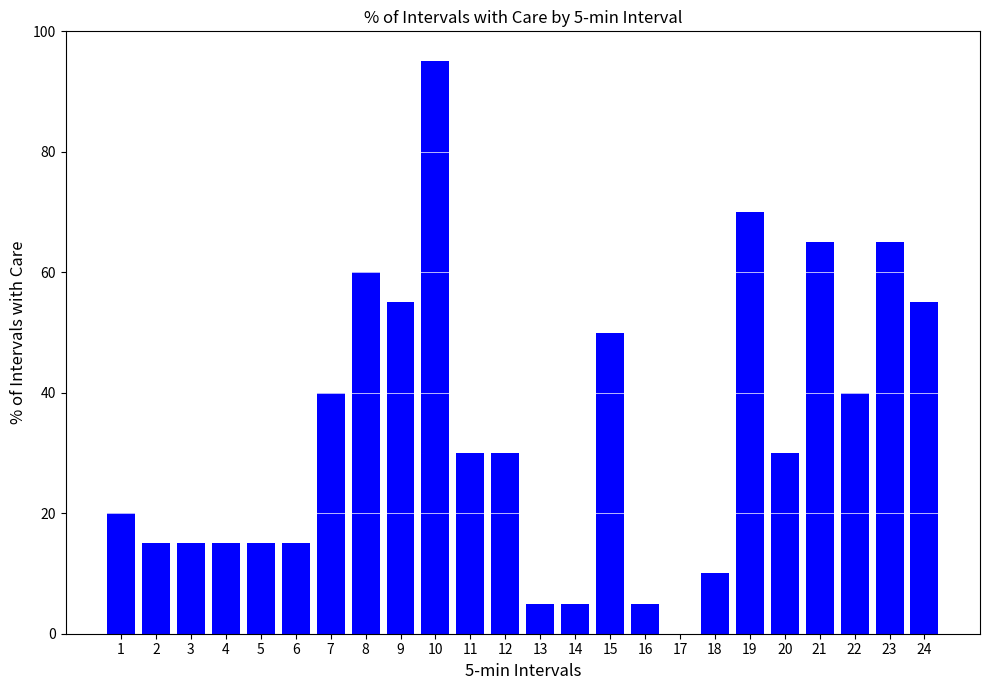

At which label does the data first exceed 30?

7